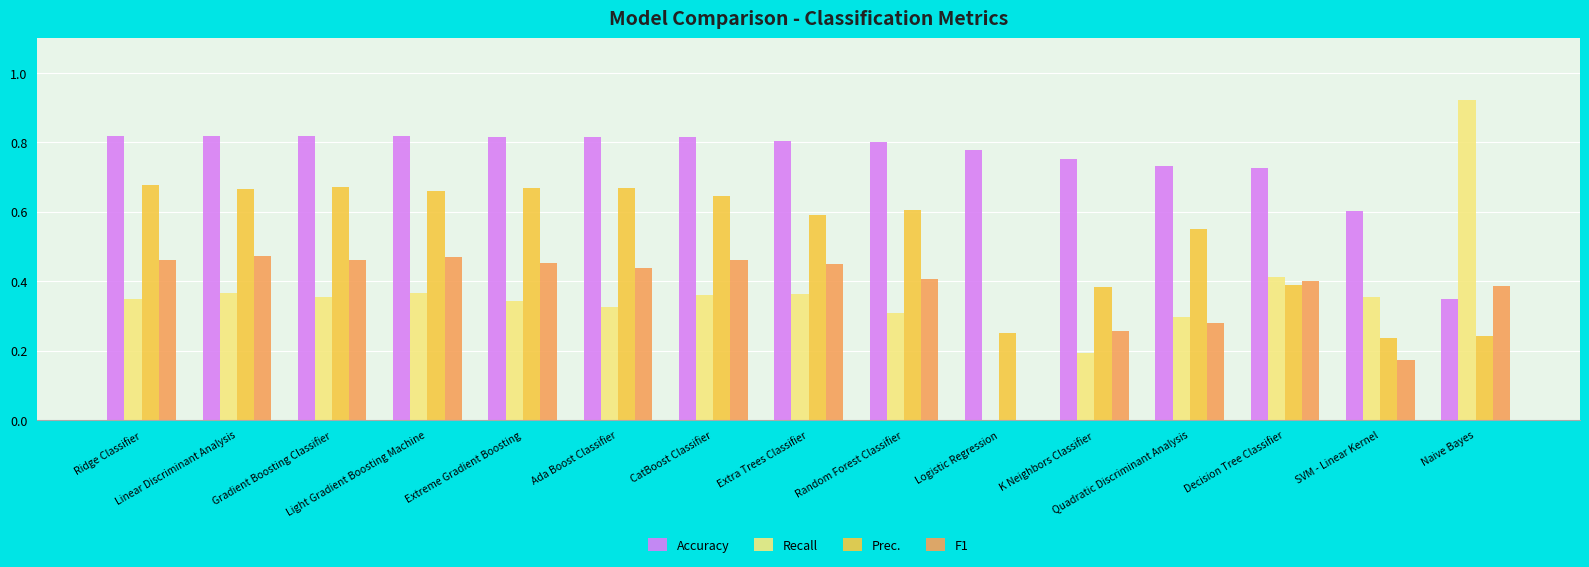

What are all the series names shown in the legend?

Accuracy, Recall, Prec., F1